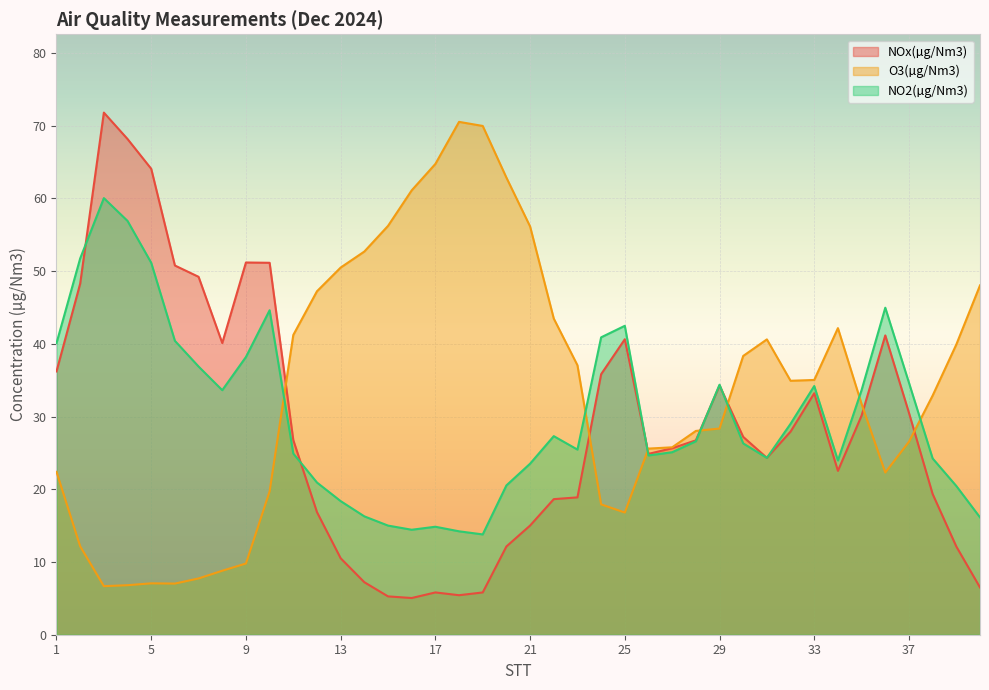

How many data points in NOx(µg/Nm3) are above 26?

21